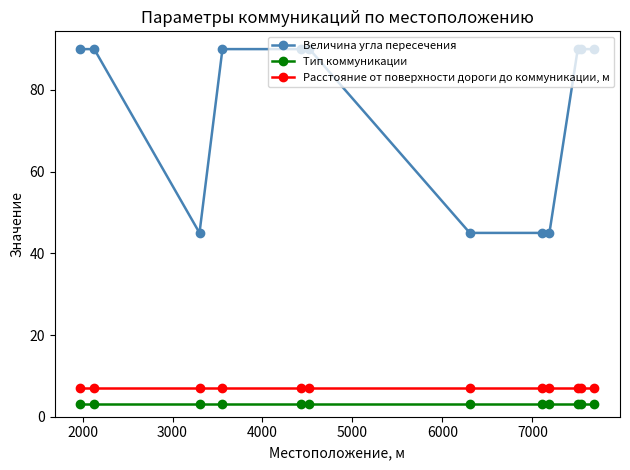

How many lines are shown in the chart?

3